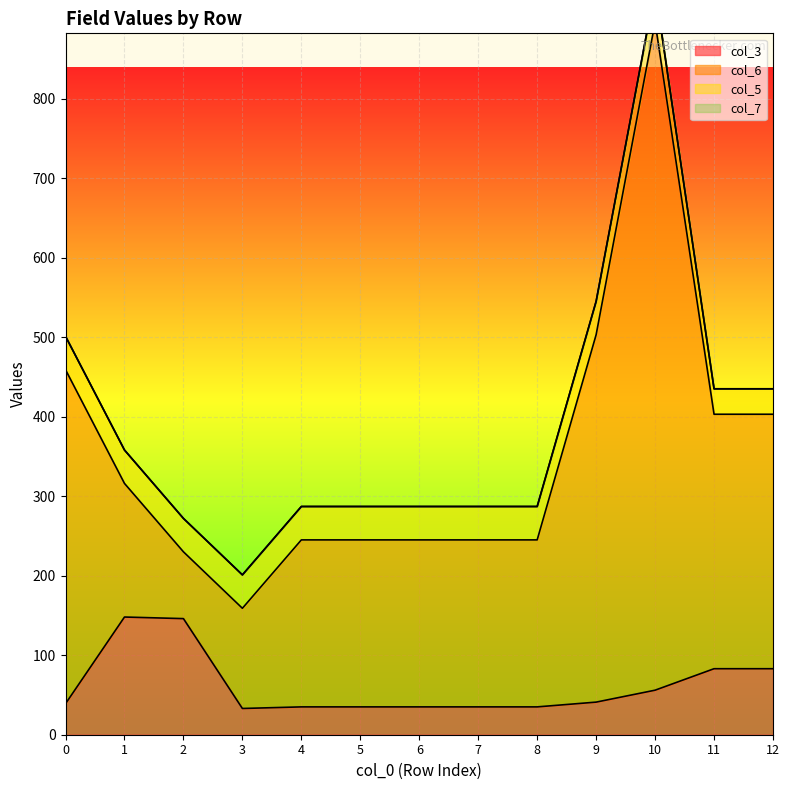

Which series has the largest range (max minus min)?

col_6